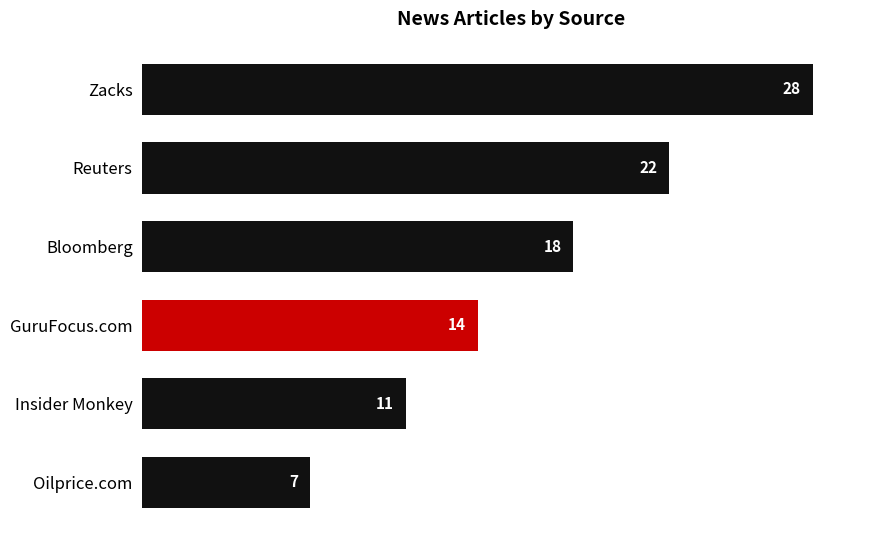

Which has a higher value, GuruFocus.com or Zacks?

Zacks